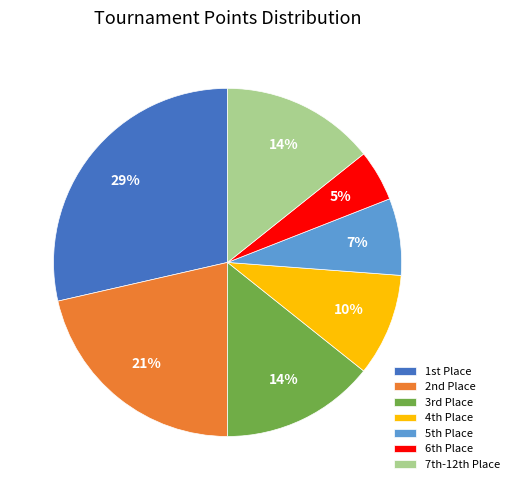

To the nearest percent, what is the difference between the largest and smallest slice percentages?

24%